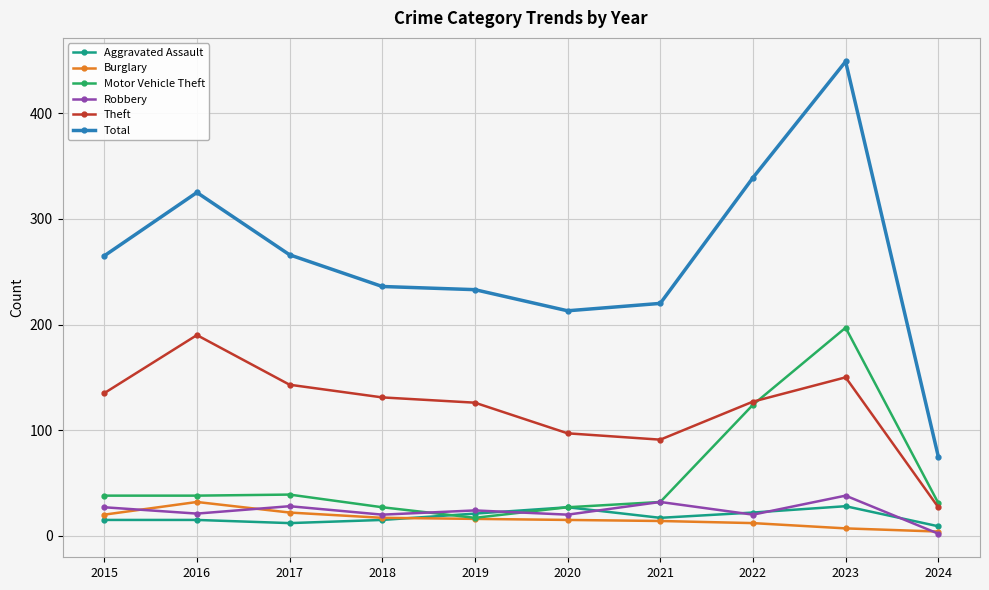

How many lines are shown in the chart?

6